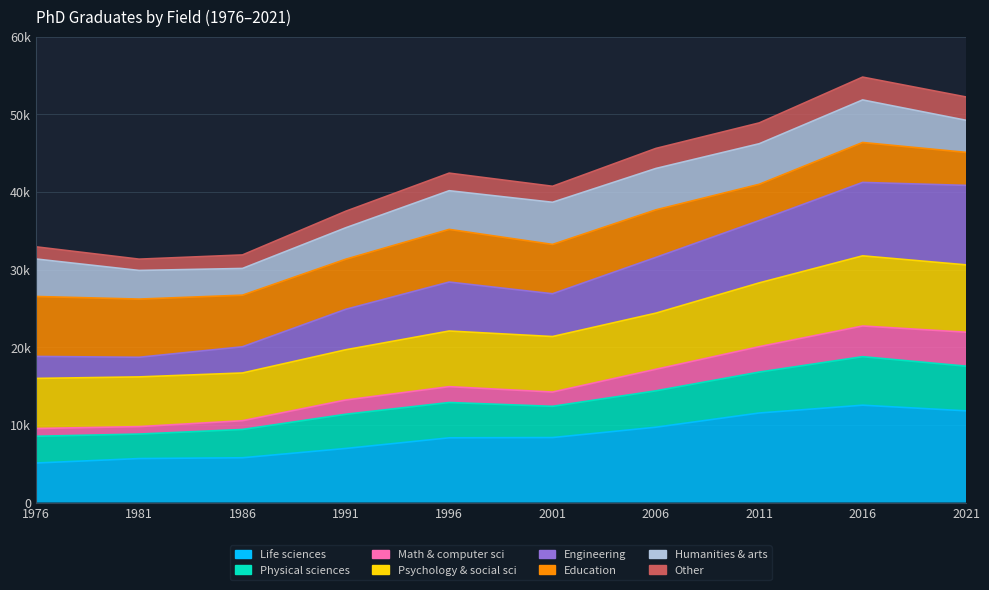

True or false: Other has a value of 7715 at 2021.

False